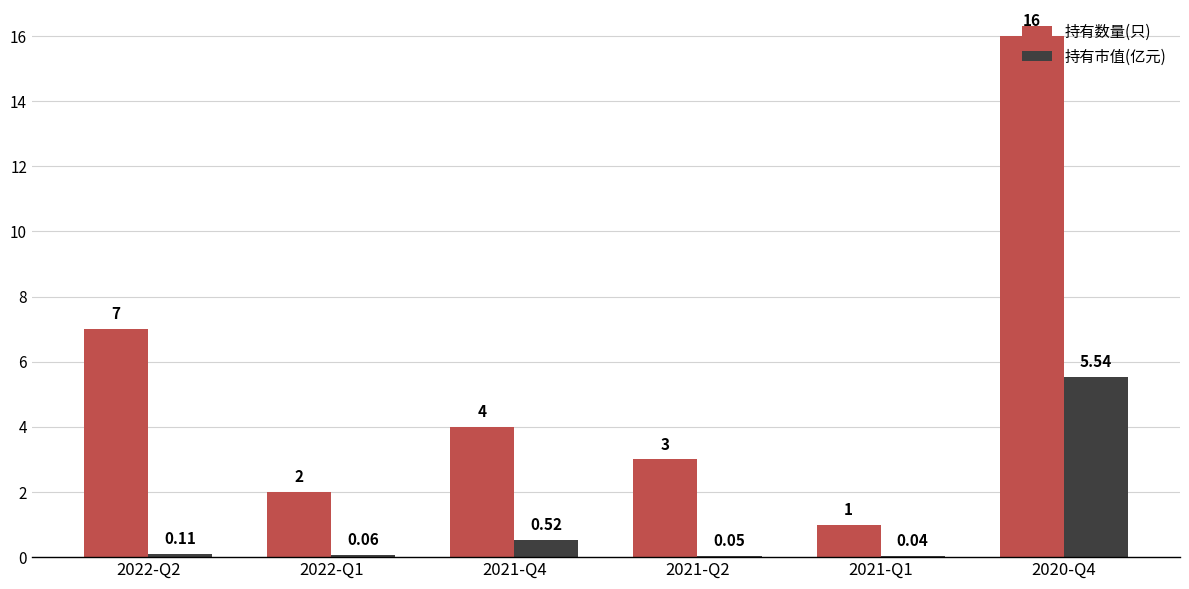

What is the sum of all 持有数量(只) values?

33.0